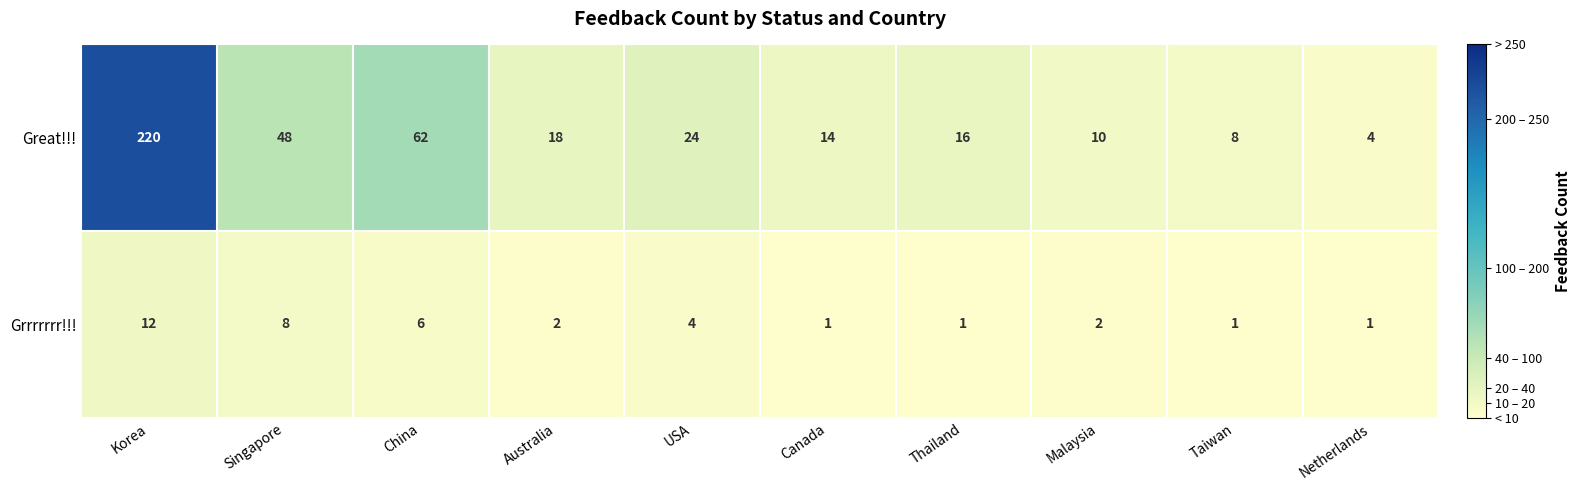

The Great!!! series shows 8 at Taiwan. True or false?

True